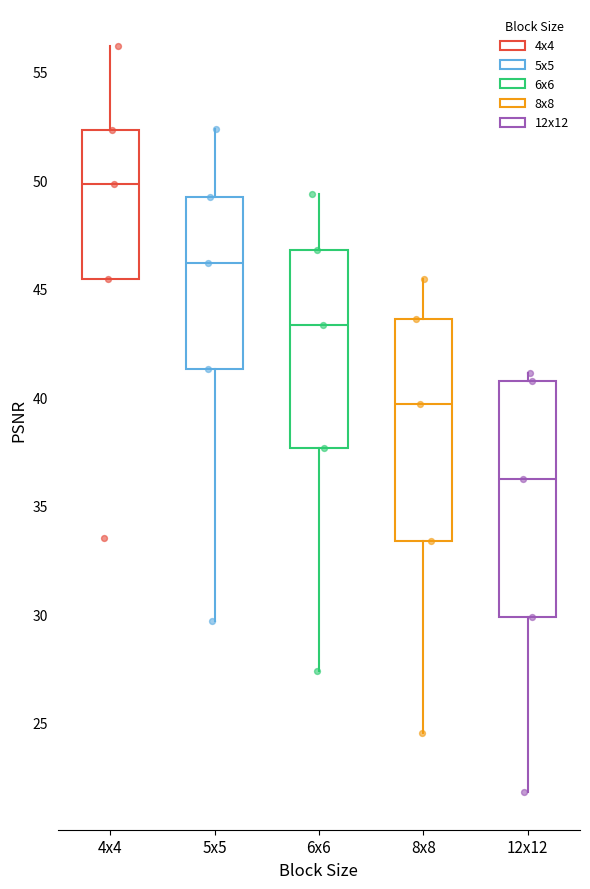

Reading left to right, read every box against the y-axis: the position of its median line, the range the box covers, and the ends of its whiskers. The values are not printed on the chart, so give them approximately, as read against the axis.

4x4: median 50.0, box 45.5 to 52.5, whiskers 45.5 to 56.0
5x5: median 46.0, box 41.5 to 49.0, whiskers 29.5 to 52.5
6x6: median 43.5, box 37.5 to 47.0, whiskers 27.5 to 49.5
8x8: median 39.5, box 33.5 to 43.5, whiskers 24.5 to 45.5
12x12: median 36.0, box 30.0 to 41.0, whiskers 22.0 to 41.0 (just above the box's upper edge)